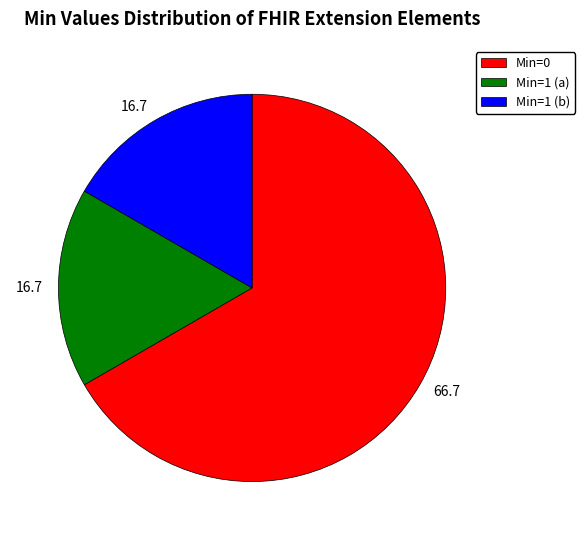

What is the ratio of the value at Min=1 (a) to the value at Min=0?

0.3